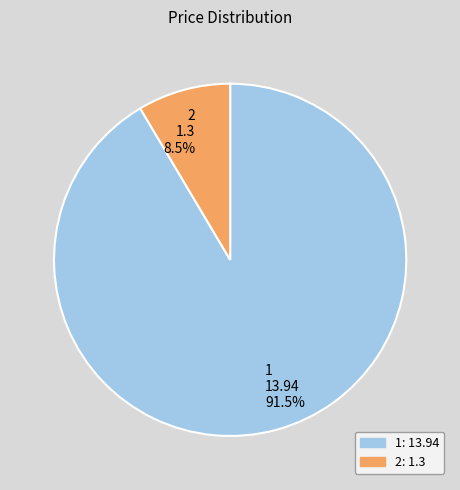

Is it true that 1 is 98% of the pie?

False